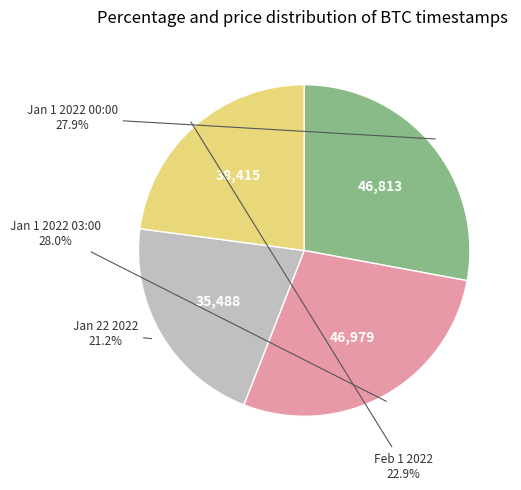

Is there a majority slice in this chart?

No